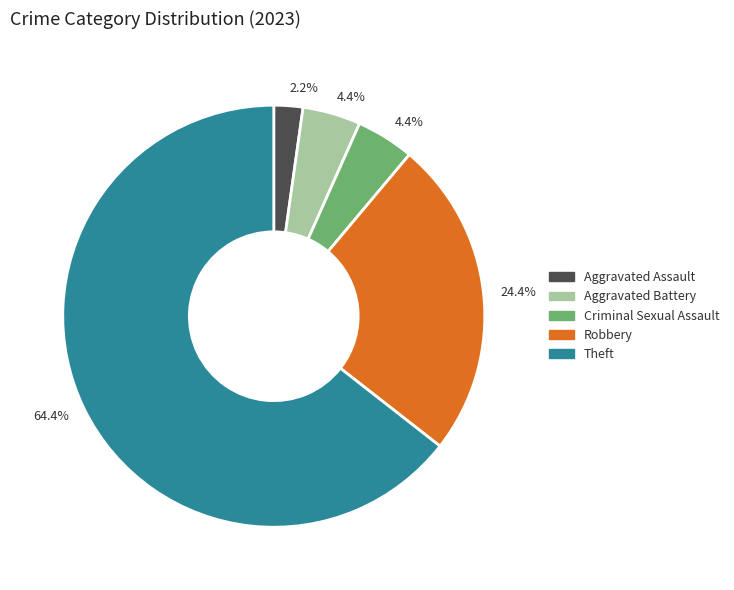

What is the largest slice in the pie chart?

Theft